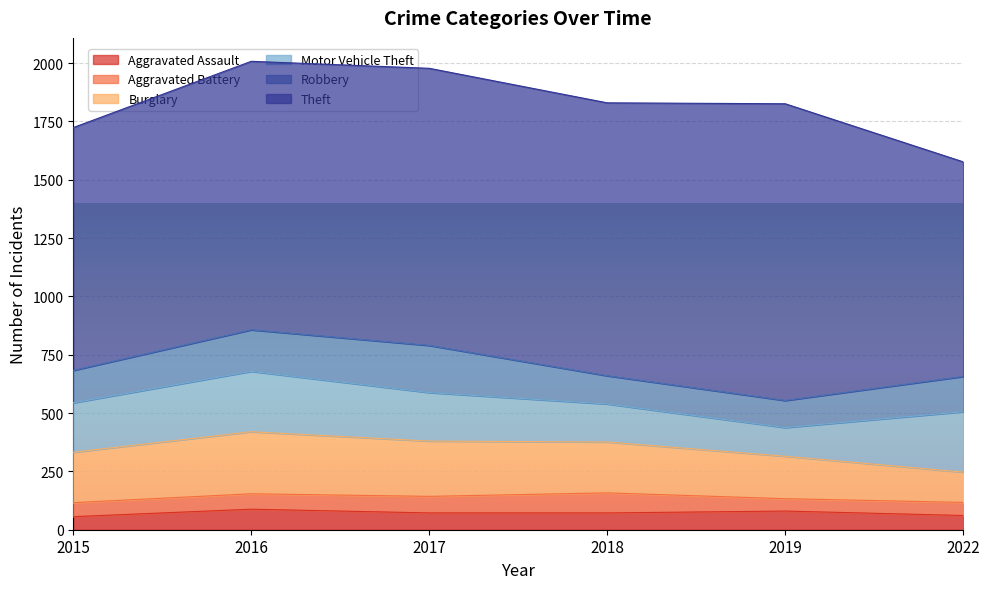

At which label does Robbery reach its peak?

2017